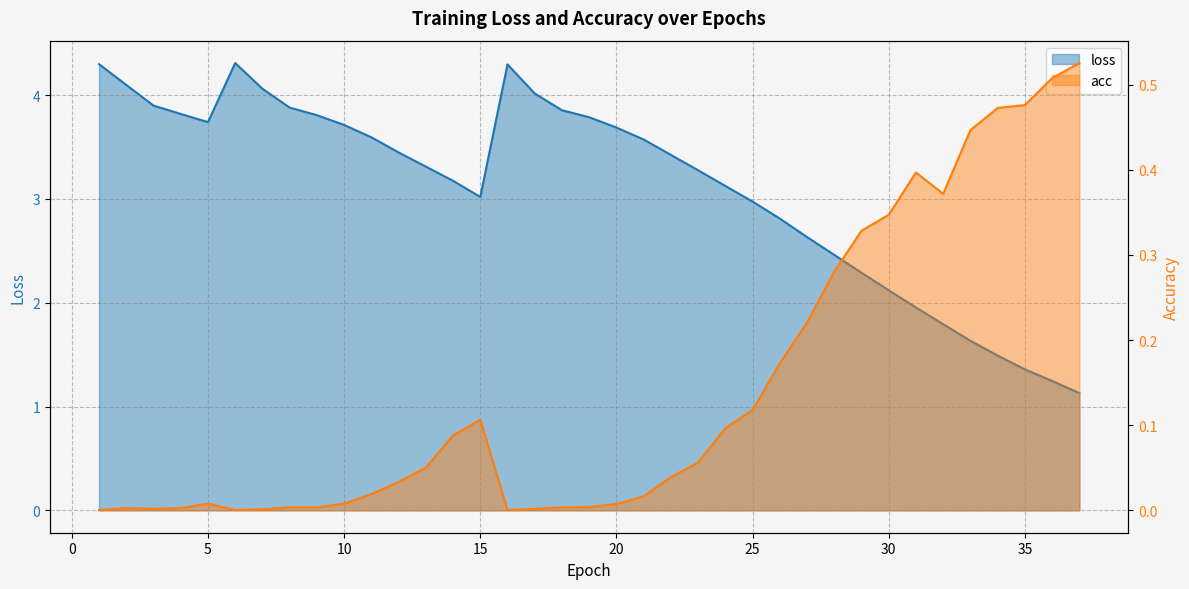

The loss series shows 2.1 at 30. True or false?

True